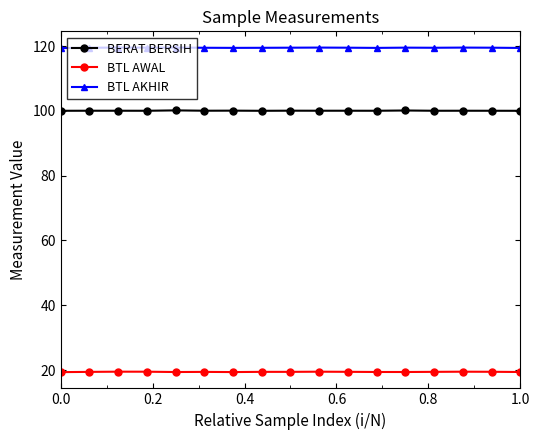

List the series in order of their overall mean, highest first.

BTL AKHIR, BERAT BERSIH, BTL AWAL